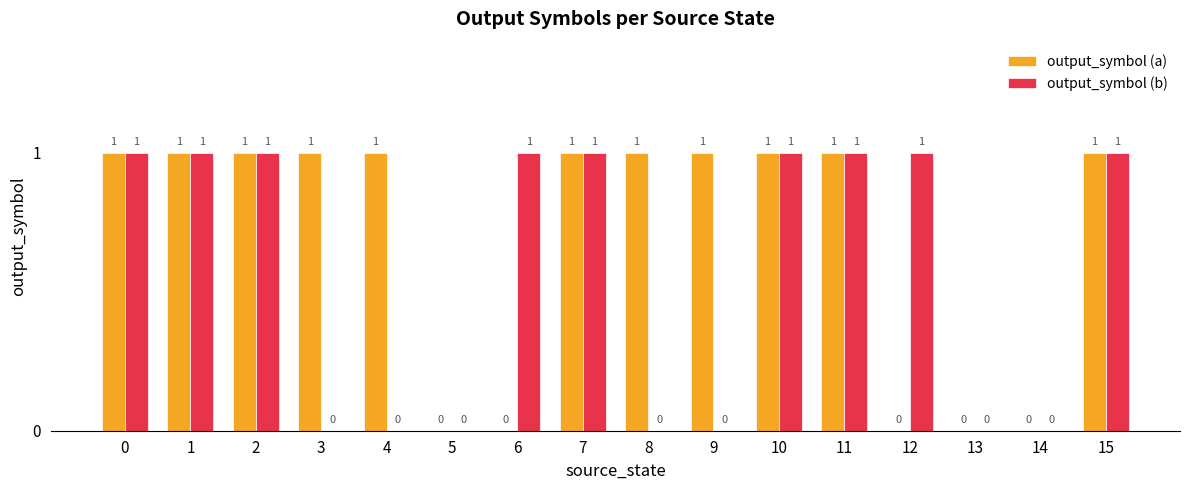

Is it true that output_symbol (b) equals 0 at 5?

True